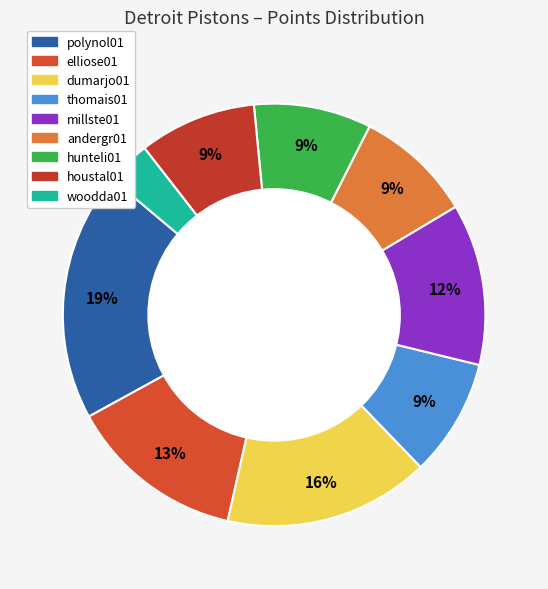

To the nearest percent, what is the combined percentage of elliose01 and dumarjo01?

29%